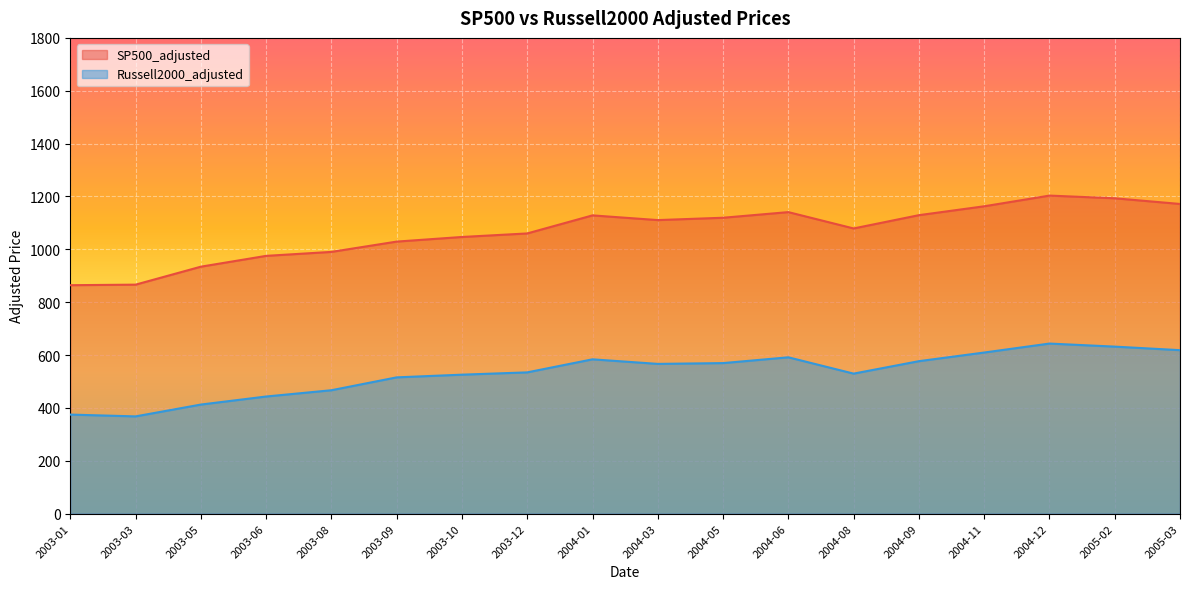

How many interior local peaks does the SP500_adjusted series have?

3